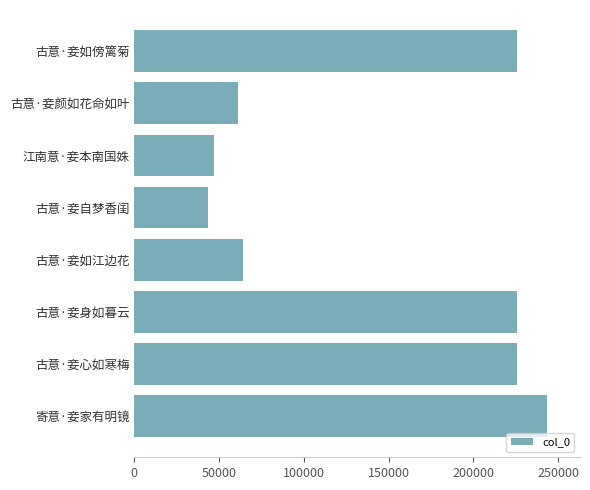

What is the sum of all values?

1135708